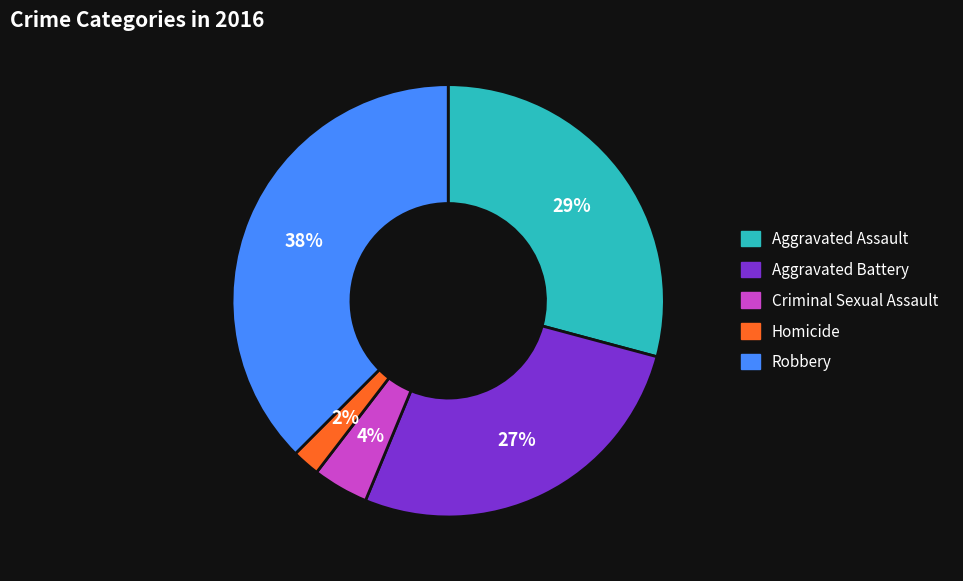

Is the sum of Aggravated Assault and Criminal Sexual Assault greater than half?

No